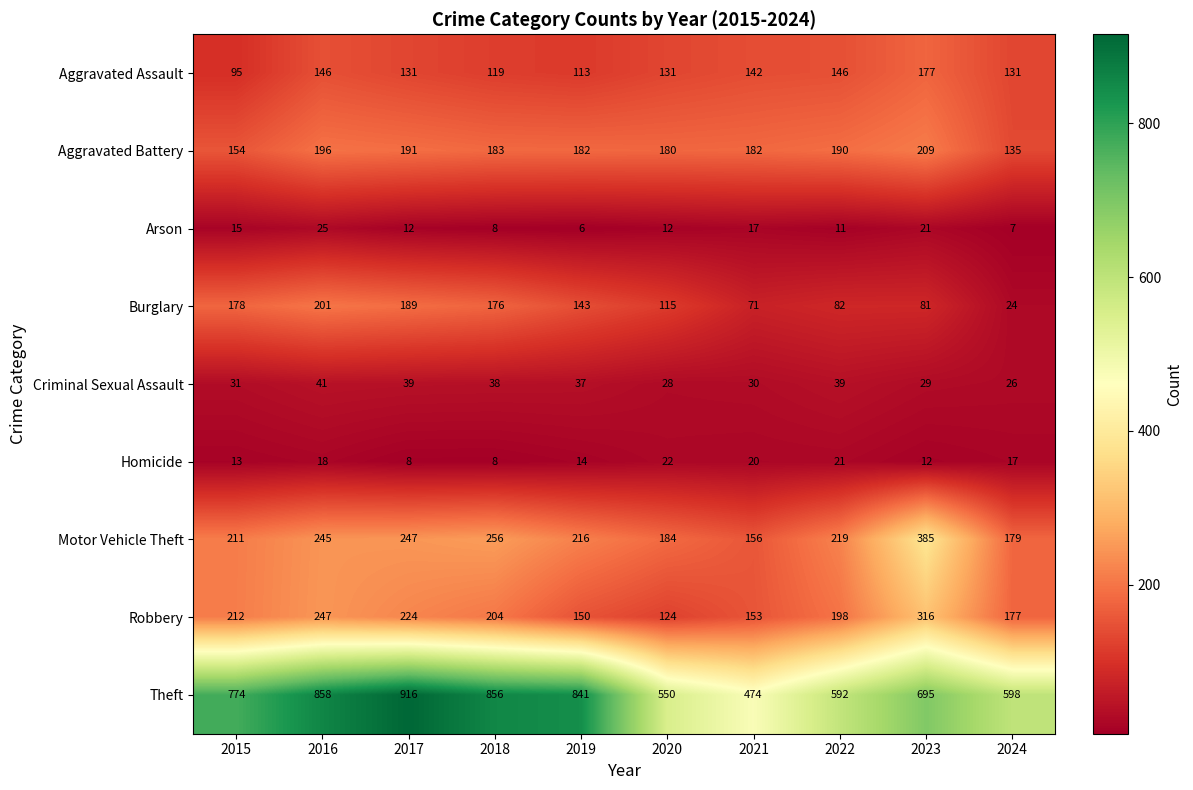

What is the approximate value of Burglary at 2021?

71